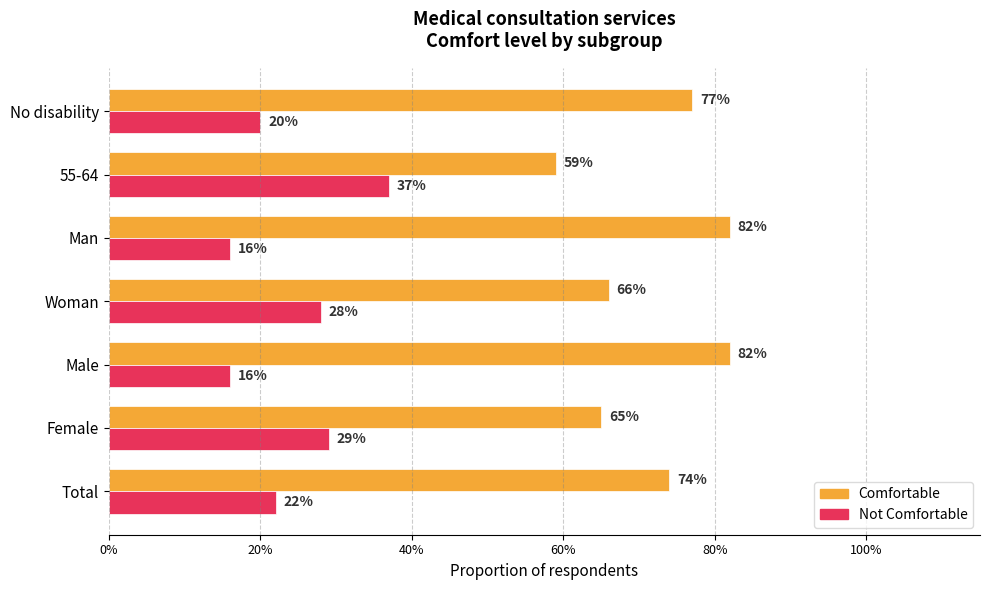

What are all the series names shown in the legend?

Comfortable, Not Comfortable